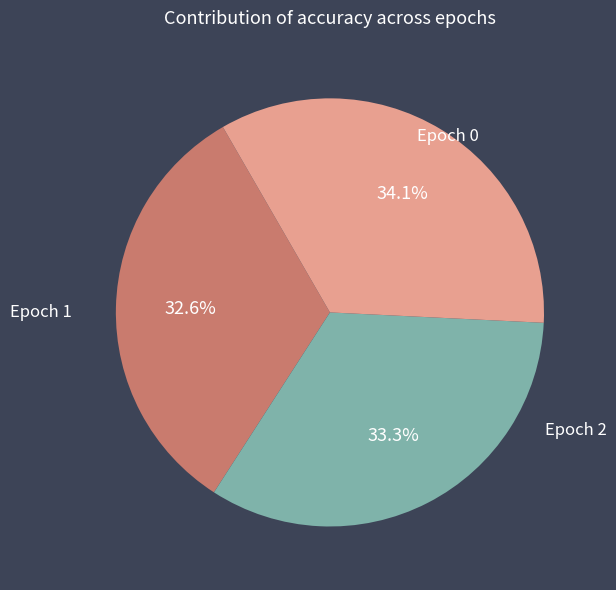

To the nearest percent, what percentage of the pie is Epoch 1?

33%